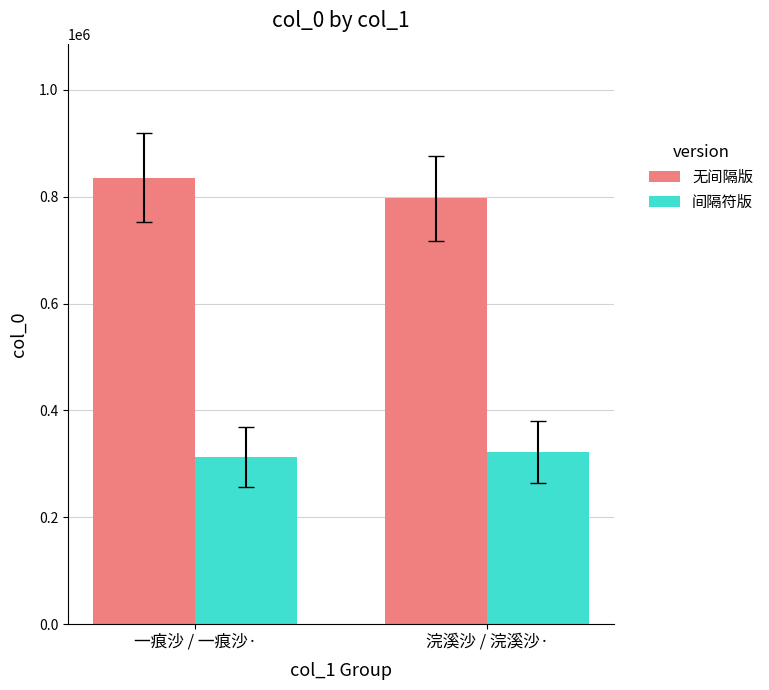

What is the total value across all series at 一痕沙 / 一痕沙·?

1148782